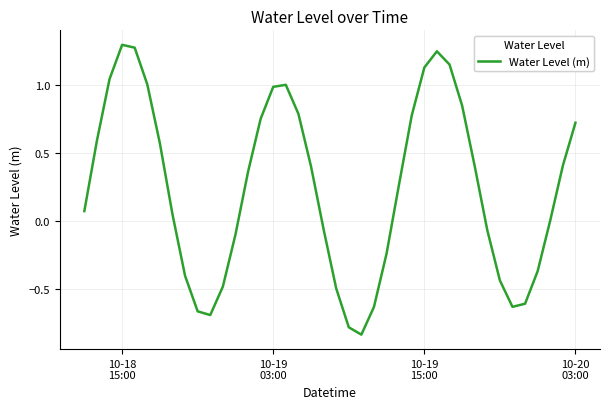

What is the smallest value displayed?

-0.8